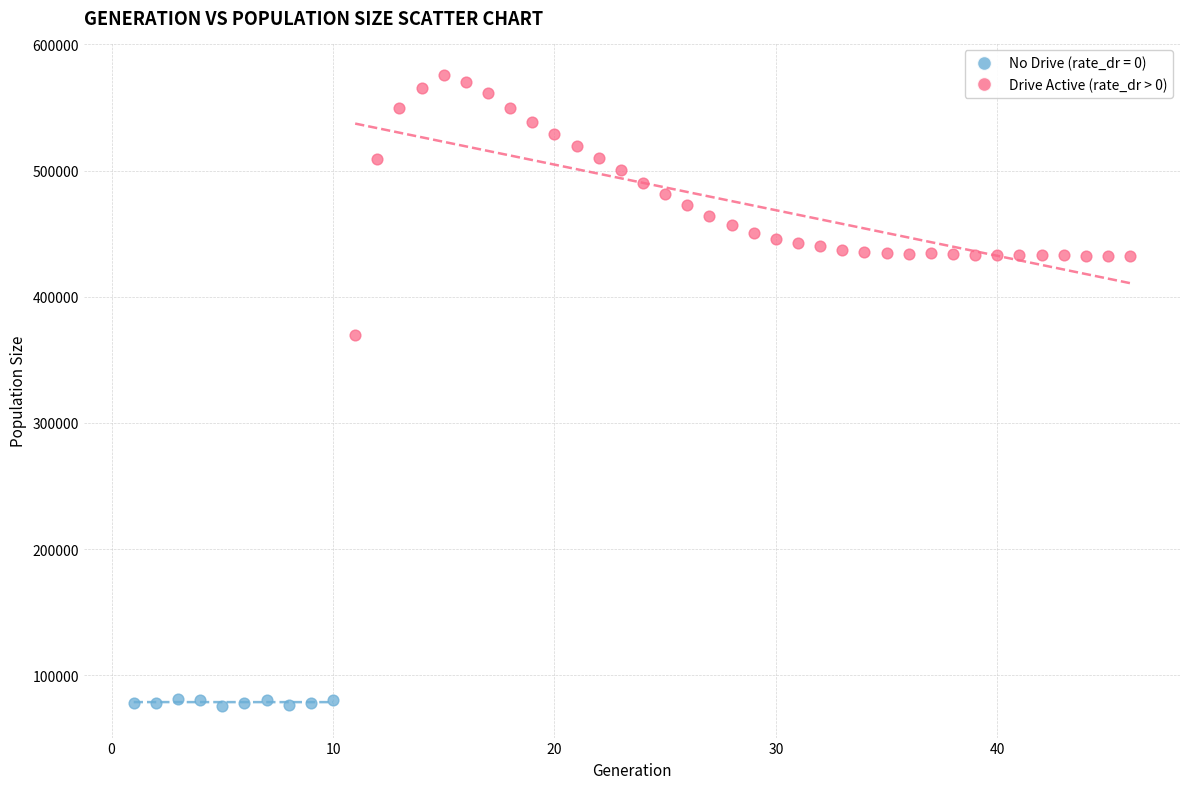

Which series has the largest Y range (max minus min)?

Drive Active (rate_dr > 0)